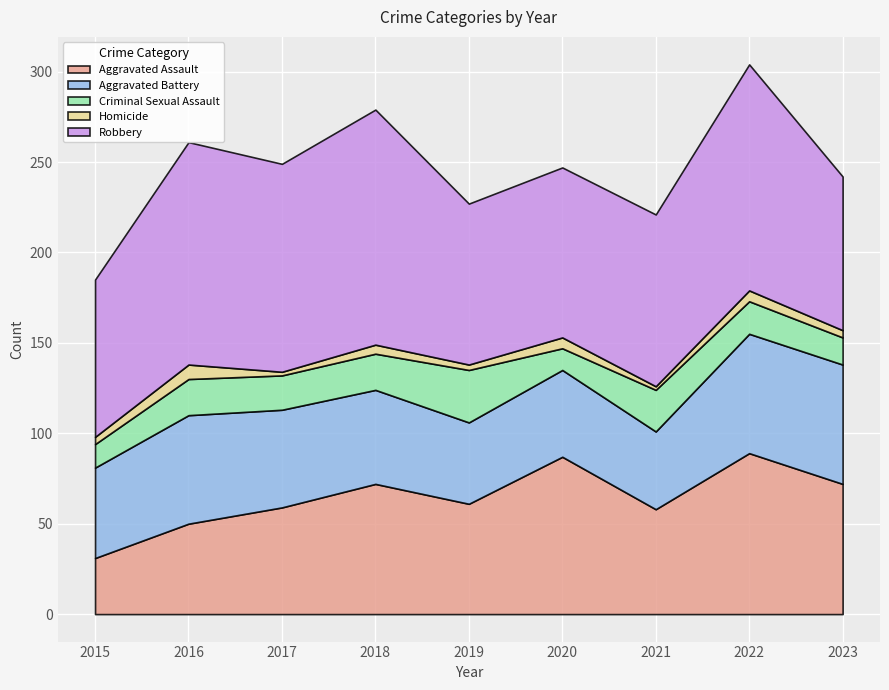

What is the value of the Aggravated Battery point at the 8th from the left?

66